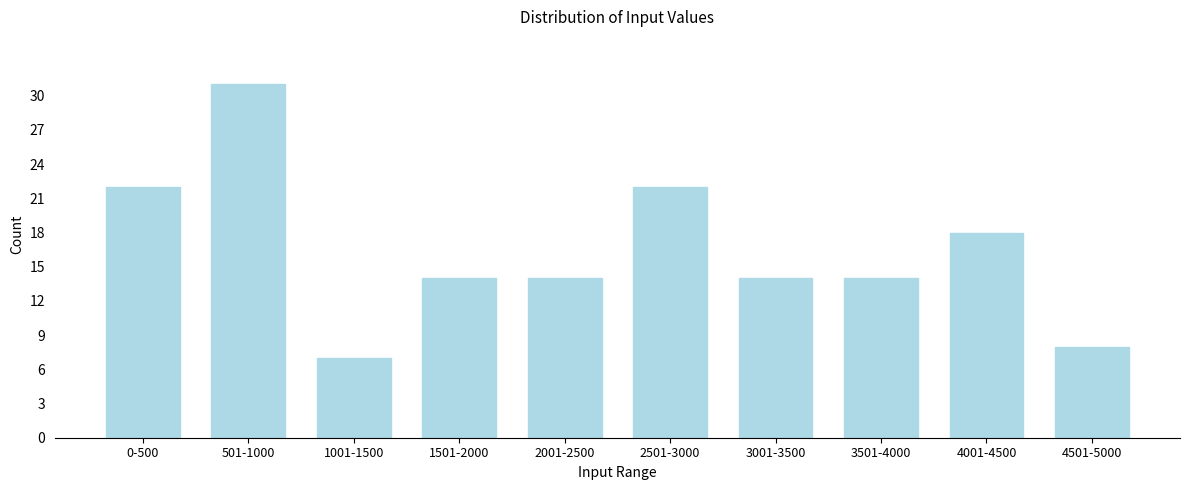

Reading right to left, transcribe all the data shown in this chart.

8	18	14	14	22	14	14	7	31	22